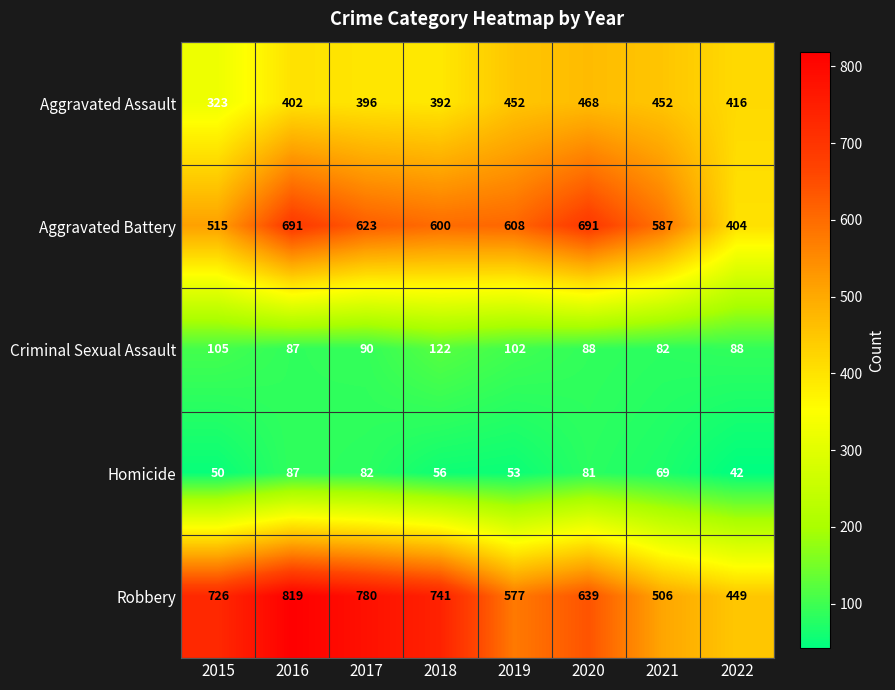

At which label does Criminal Sexual Assault reach its minimum?

2021